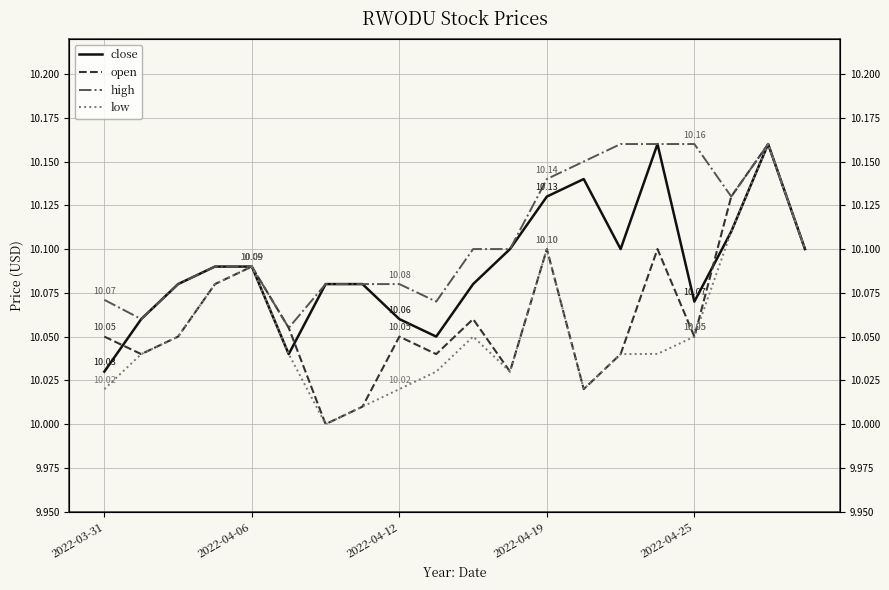

Is the value of open at 2022-04-06 greater than the value of high at 2022-04-19?

No